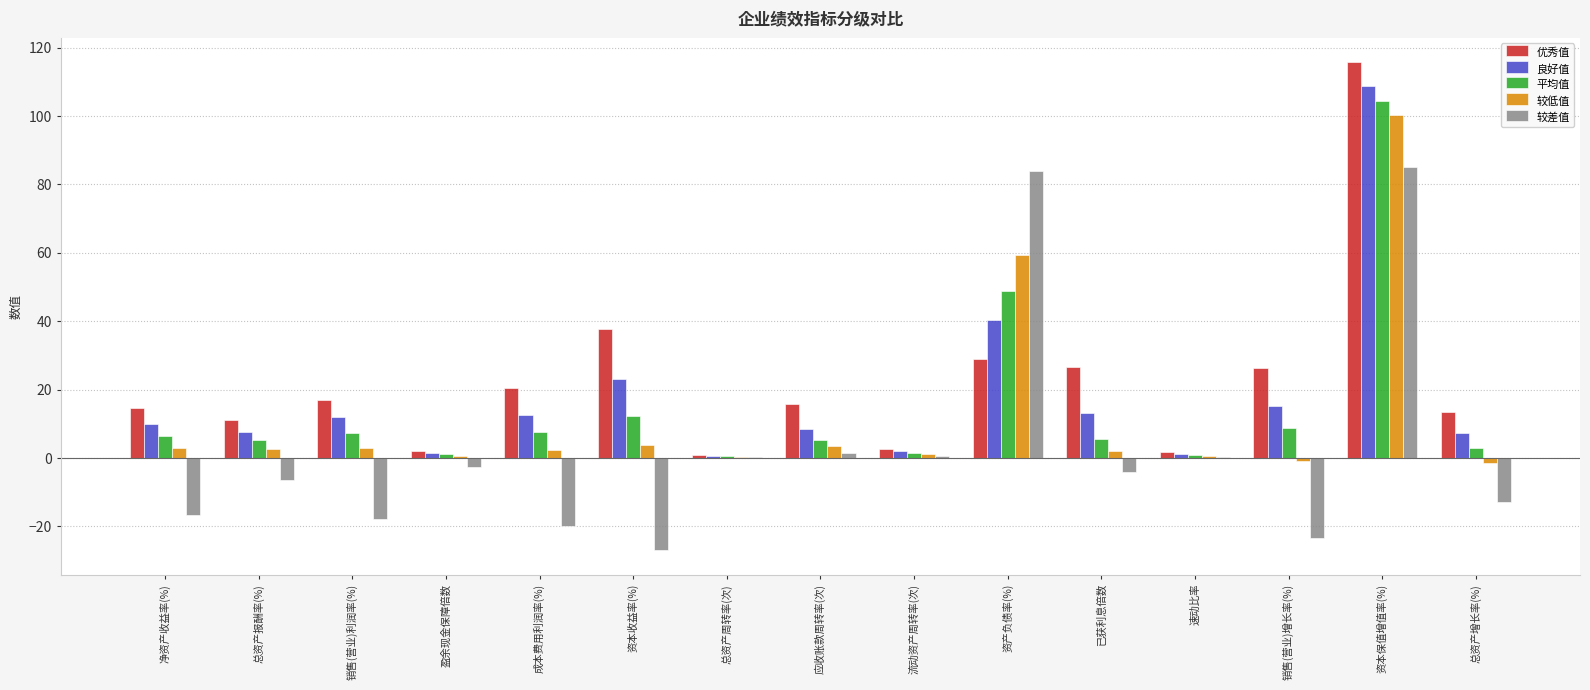

At which label does 优秀值 reach its peak?

资本保值增值率(%)